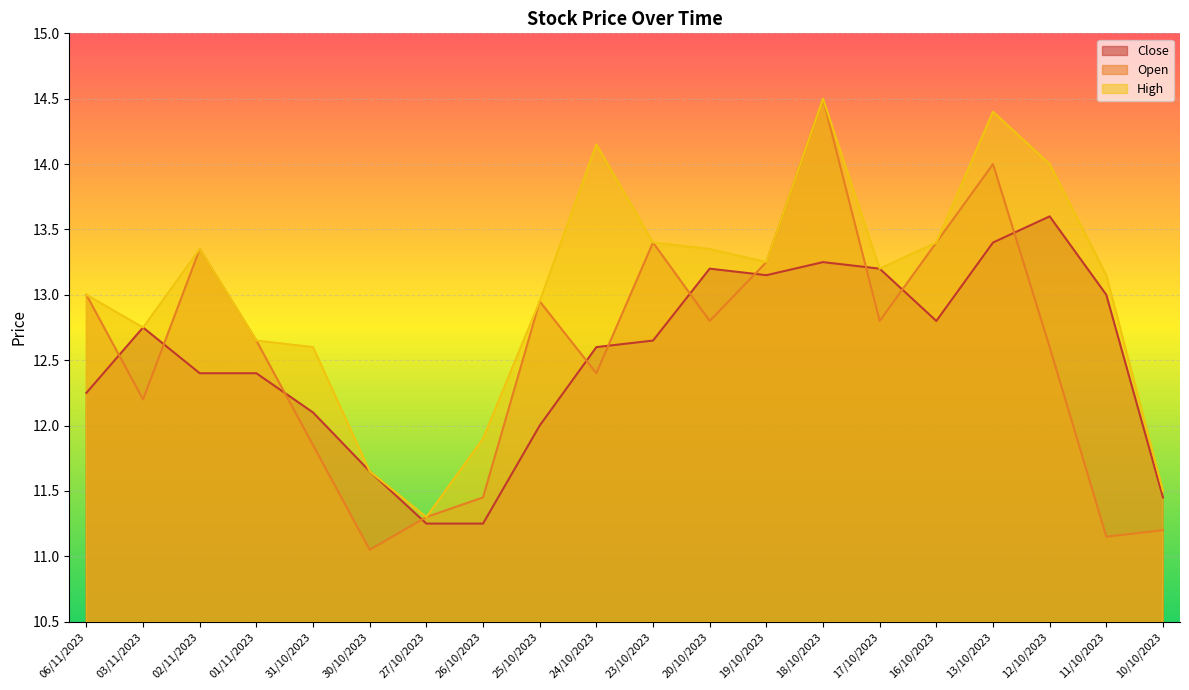

In High, how many points are higher than both neighbors (excluding endpoints)?

4